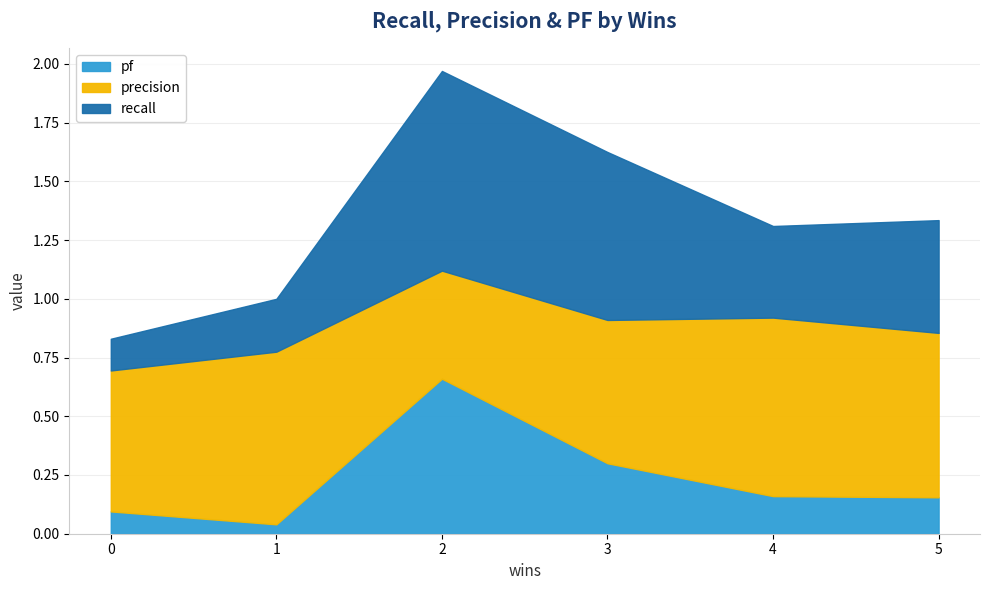

What is the value of the recall point at the 2nd from the left?

1.0